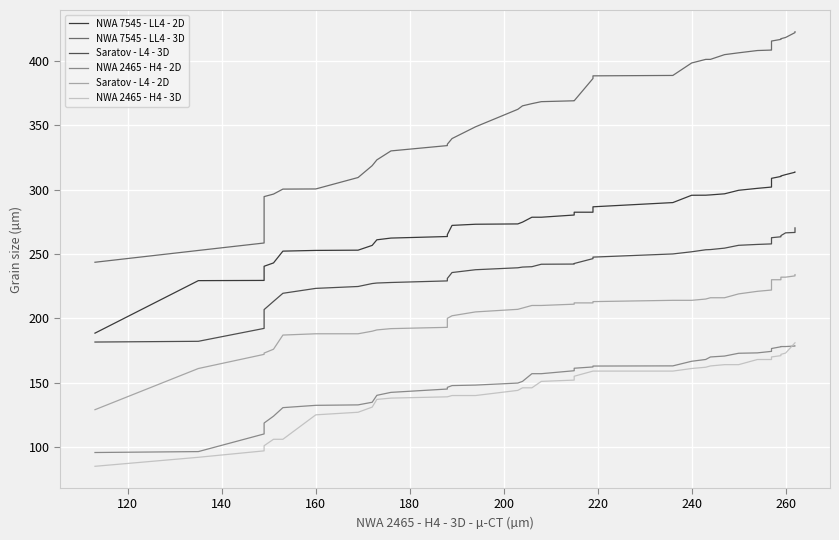

What are all the series names shown in the legend?

NWA 7545 - LL4 - 2D, NWA 7545 - LL4 - 3D, Saratov - L4 - 3D, NWA 2465 - H4 - 2D, Saratov - L4 - 2D, NWA 2465 - H4 - 3D